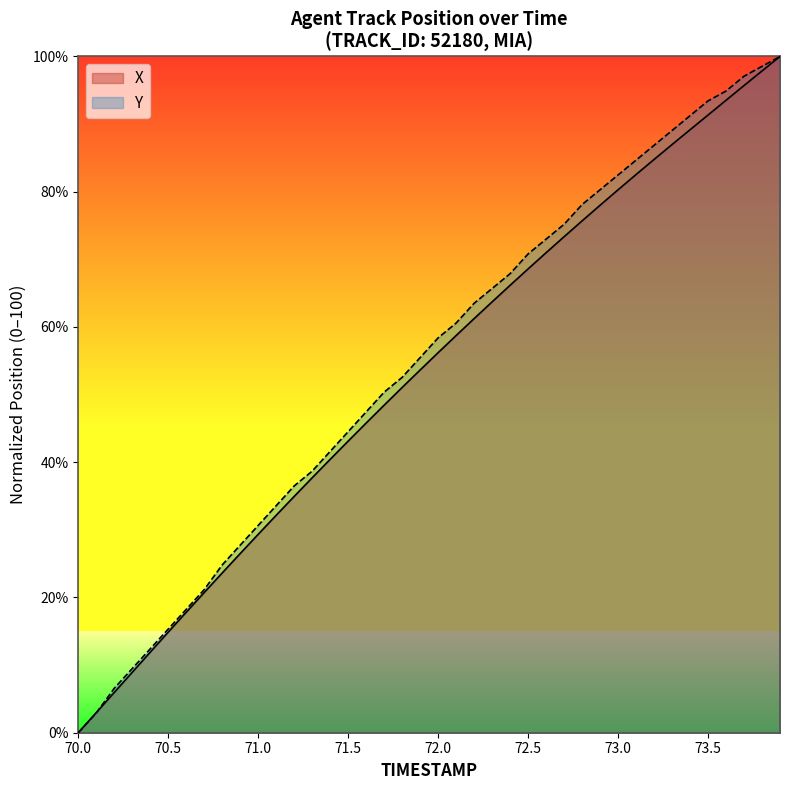

At which label does Y first exceed 58?

72.0